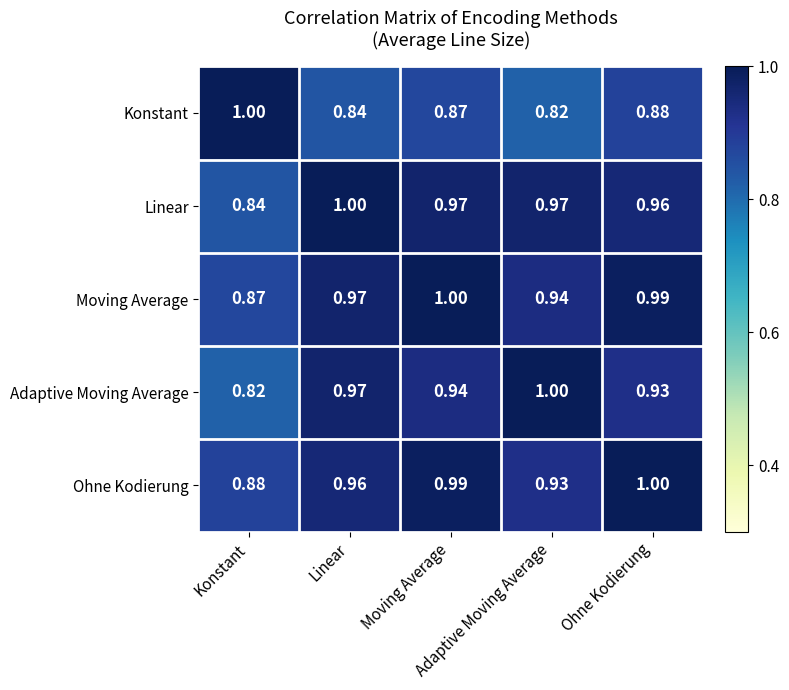

Count the number of data series in this chart.

5